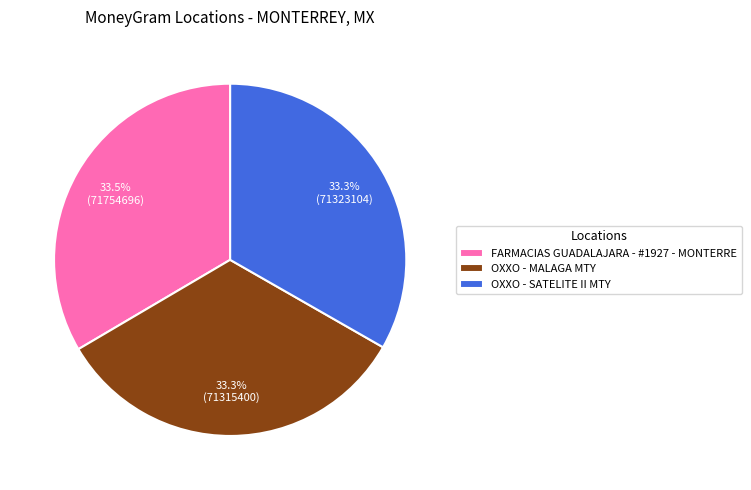

Combined, what portion of the pie is OXXO - MALAGA MTY and OXXO - SATELITE II MTY?

66.5%